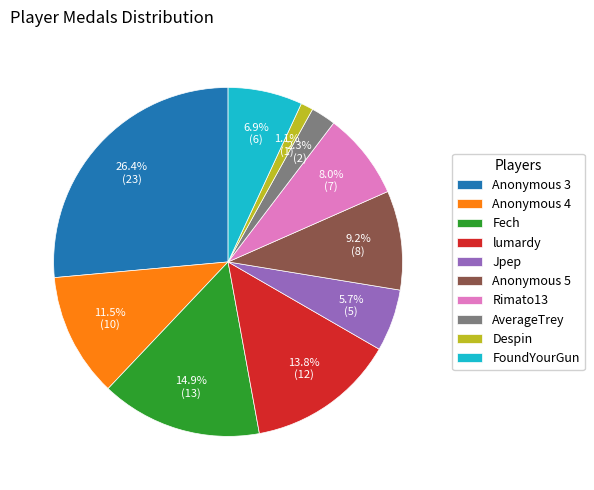

To the nearest percent, what is the difference between the AverageTrey and FoundYourGun slice percentages?

5%